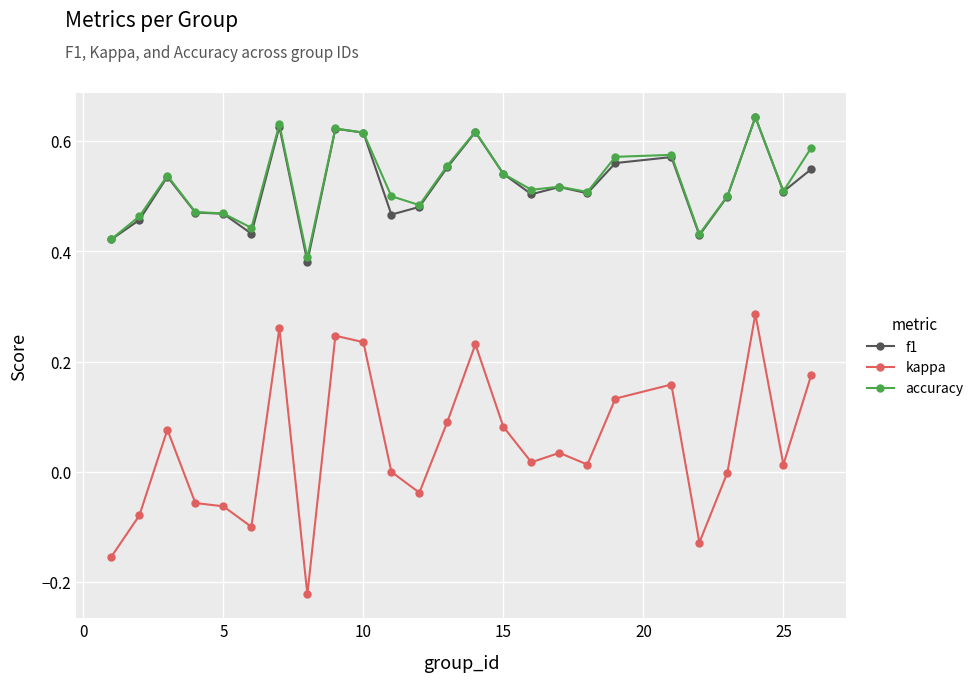

Which series has the widest spread of values?

kappa